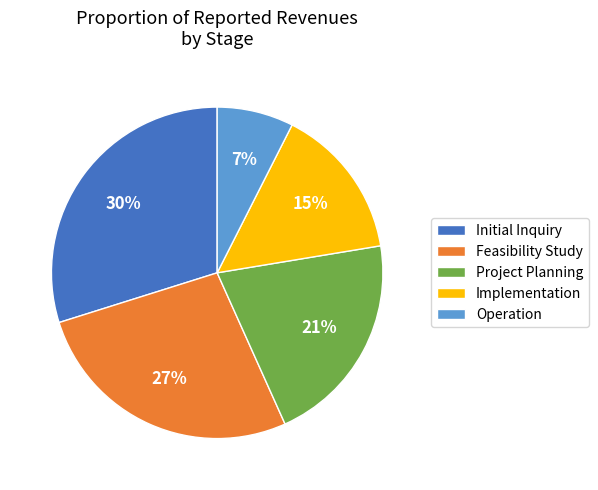

Between Operation and Project Planning, which is larger?

Project Planning